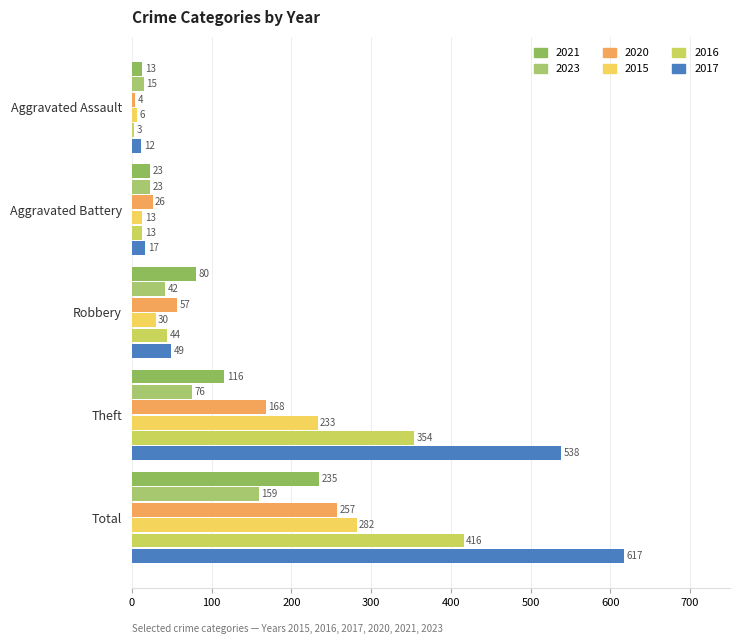

How many data points in 2023 are less than 42?

2